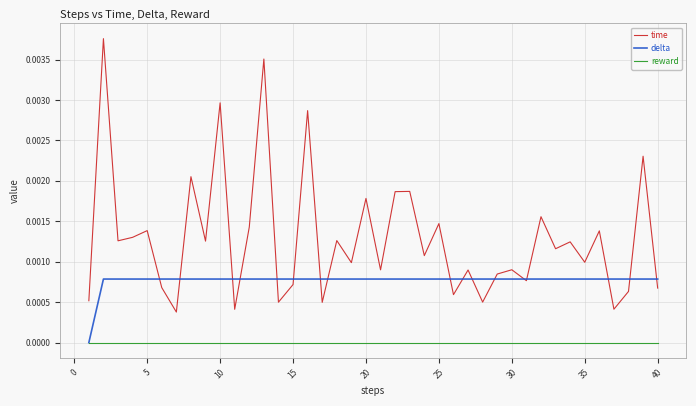

True or false: time and reward cross at least once.

False